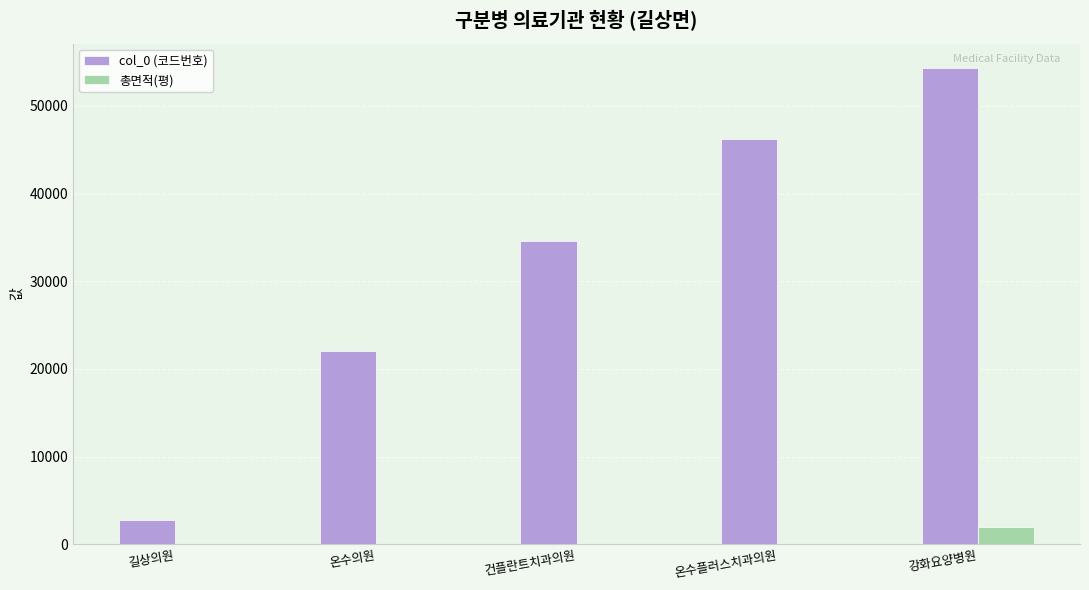

True or false: col_0 (코드번호) has a value of 54366.0 at 강화요양병원.

True